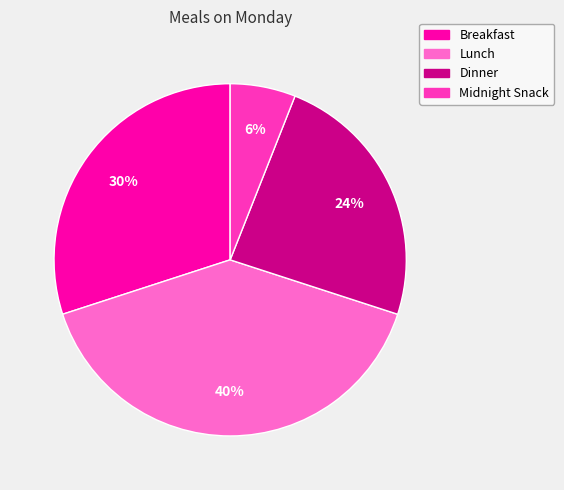

To the nearest percent, what is the difference between the Lunch and Midnight Snack slice percentages?

34%